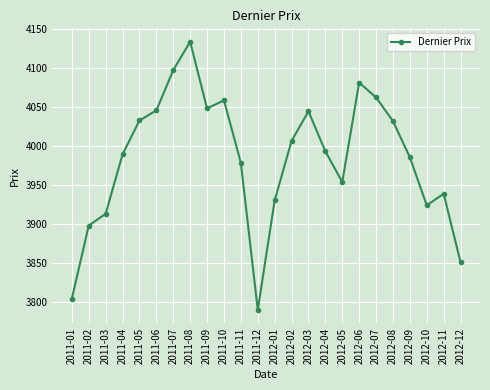

What is the label of the 20th point from the right?

2011-05